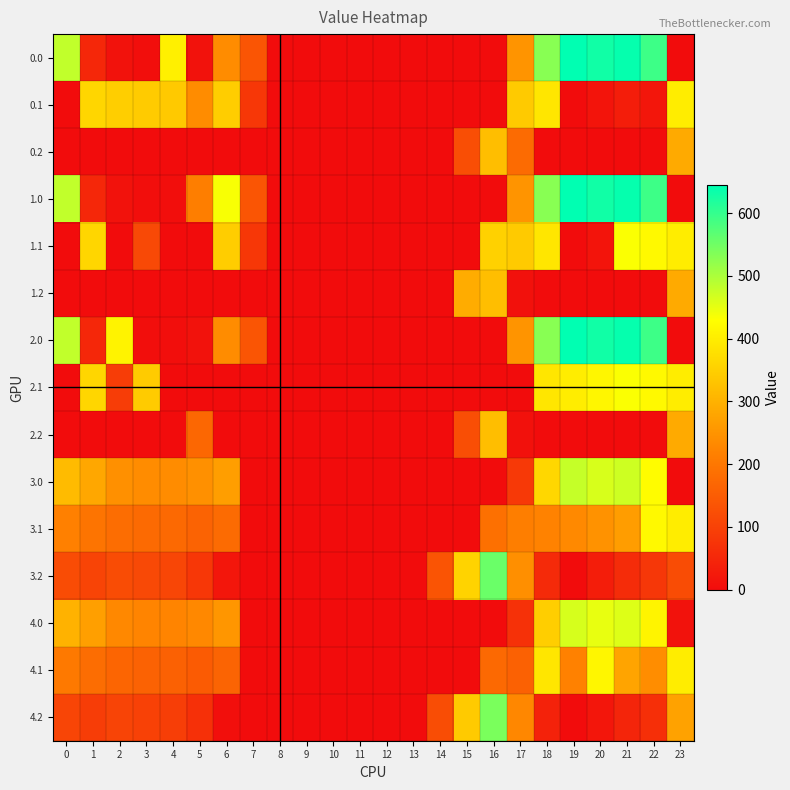

At which category is the sum across all series the highest?

21